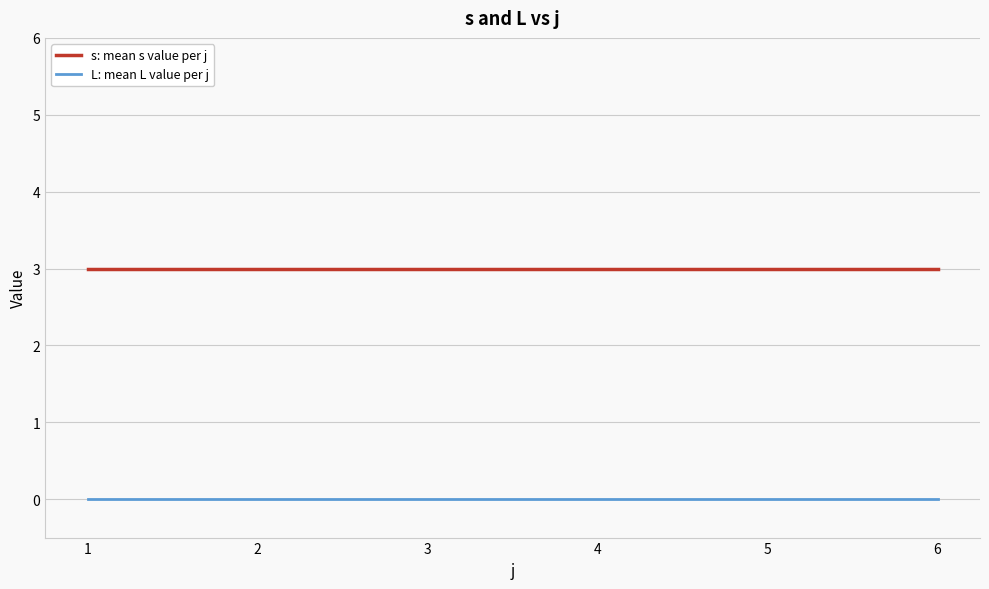

True or false: s: mean s value per j and L: mean L value per j cross at least once.

False